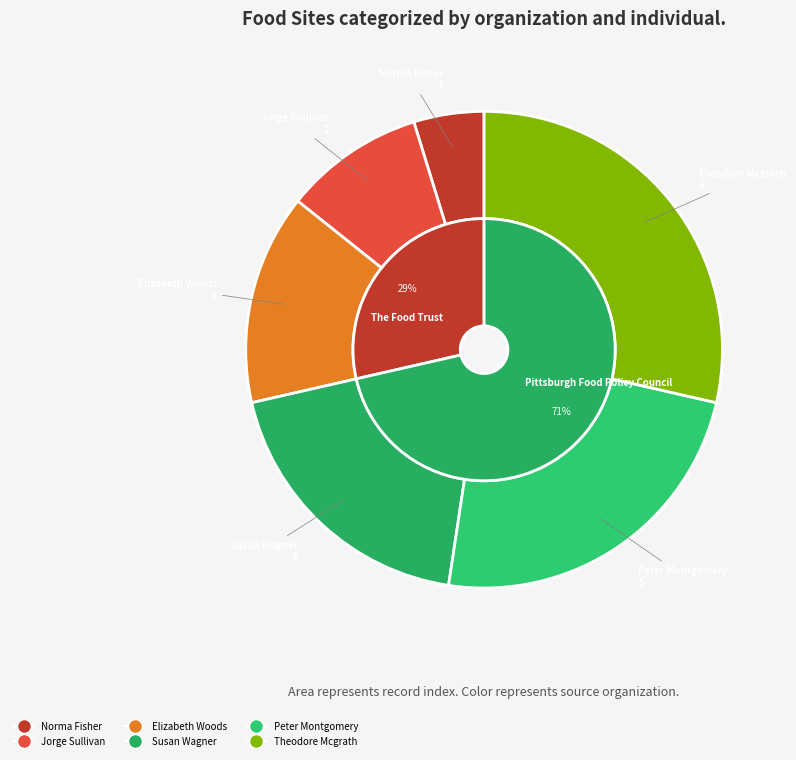

What percentage is NOT represented by Norma Fisher?

95.2%